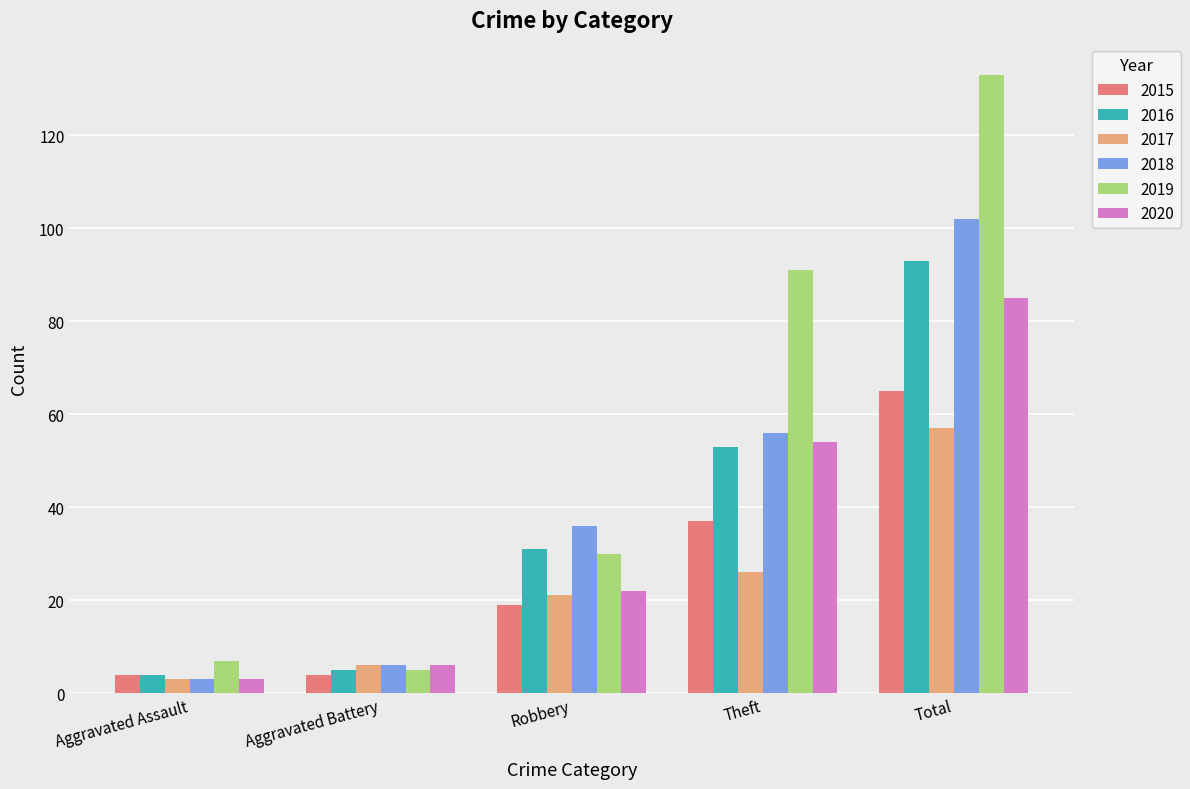

Reading left to right, what are all the values shown in this chart?

2015: Aggravated Assault=4	Aggravated Battery=4	Robbery=19	Theft=37	Total=65
2016: Aggravated Assault=4	Aggravated Battery=5	Robbery=31	Theft=53	Total=93
2017: Aggravated Assault=3	Aggravated Battery=6	Robbery=21	Theft=26	Total=57
2018: Aggravated Assault=3	Aggravated Battery=6	Robbery=36	Theft=56	Total=102
2019: Aggravated Assault=7	Aggravated Battery=5	Robbery=30	Theft=91	Total=133
2020: Aggravated Assault=3	Aggravated Battery=6	Robbery=22	Theft=54	Total=85